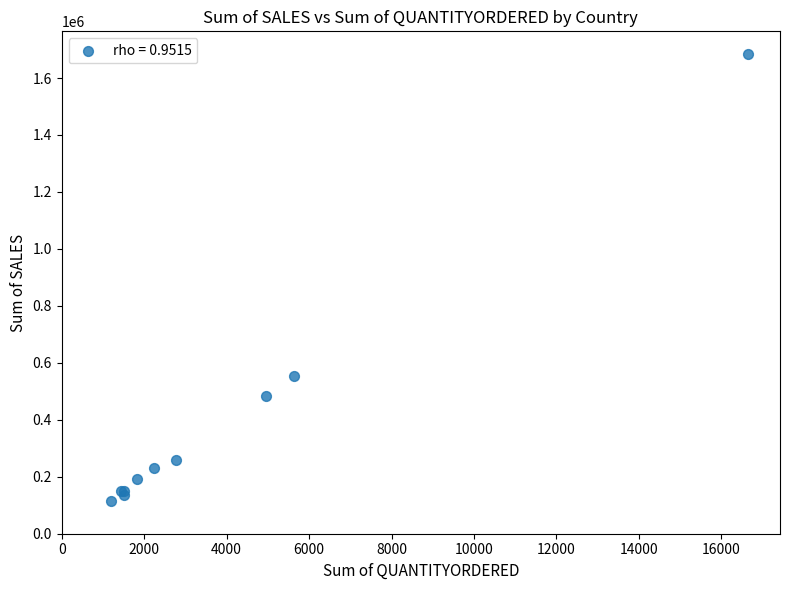

What Y value in the scatter plot is closest to 900754?

555198.7